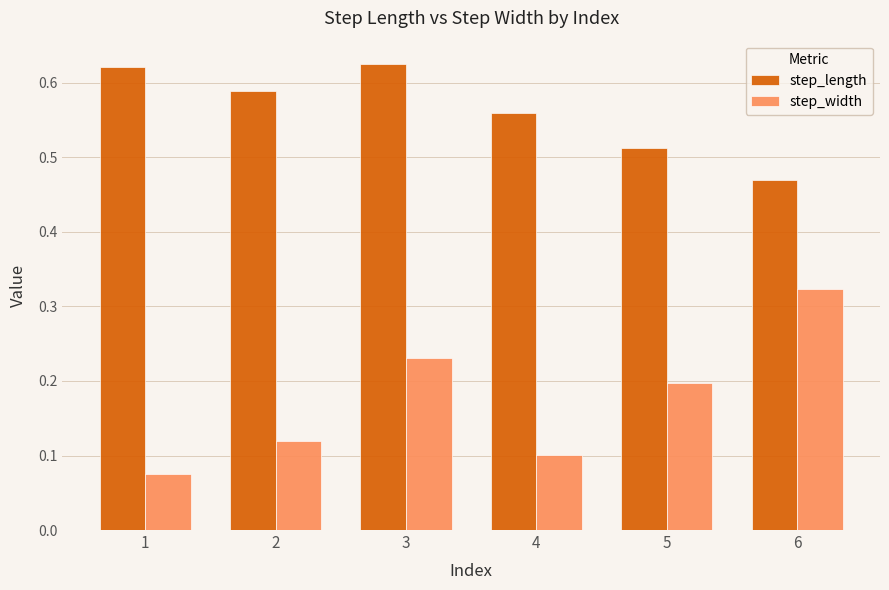

At 2, list the series in order from smallest to largest.

step_width, step_length